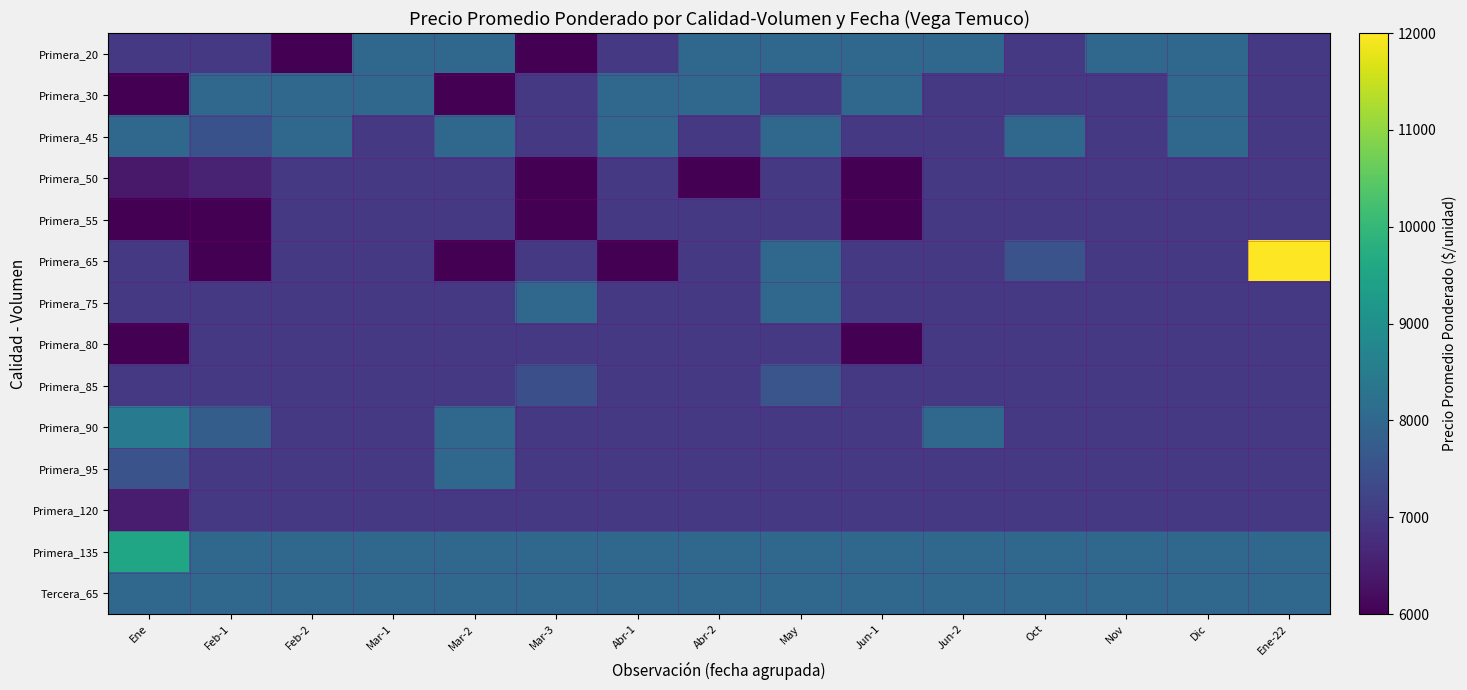

Which series has the largest total across all categories?

Primera_135